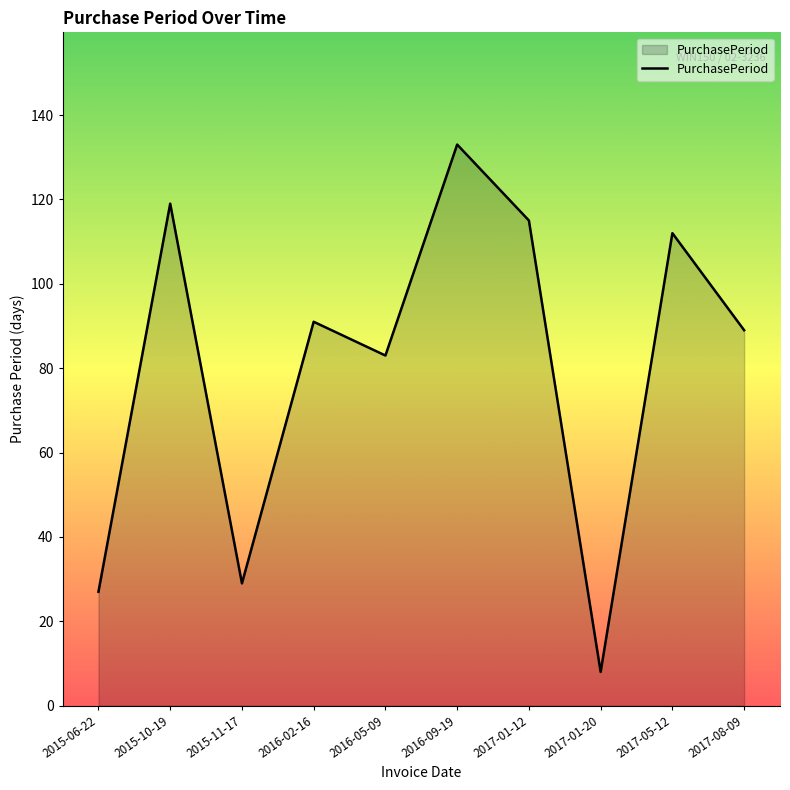

List the labels in order of value, smallest first.

2017-01-20, 2015-06-22, 2015-11-17, 2016-05-09, 2017-08-09, 2016-02-16, 2017-05-12, 2017-01-12, 2015-10-19, 2016-09-19